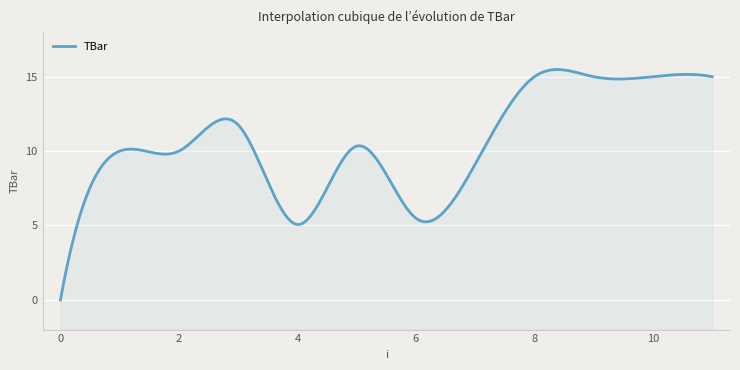

Reading left to right, what are all the values shown in this chart?

0=0.0	1=10.0	2=10.0	3=11.8	4=5.1	5=10.3	6=5.5	7=9.1	8=15.0	9=15.0	10=15.0	11=15.0